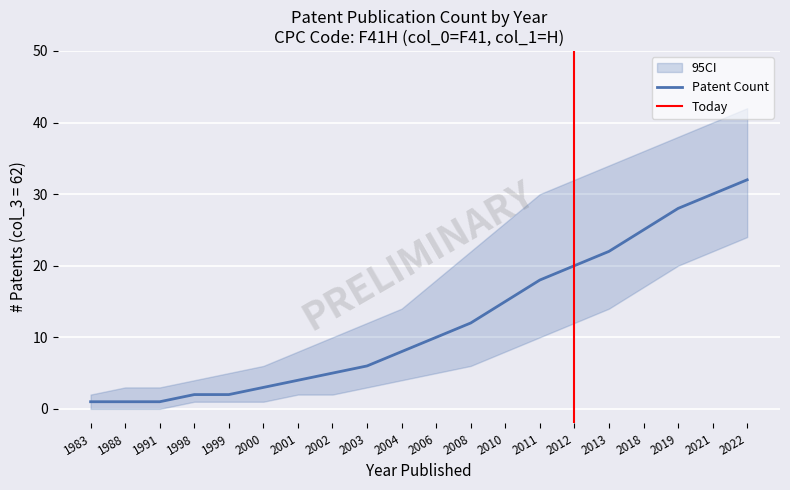

True or false: the data has more than 1 interior local peaks.

False